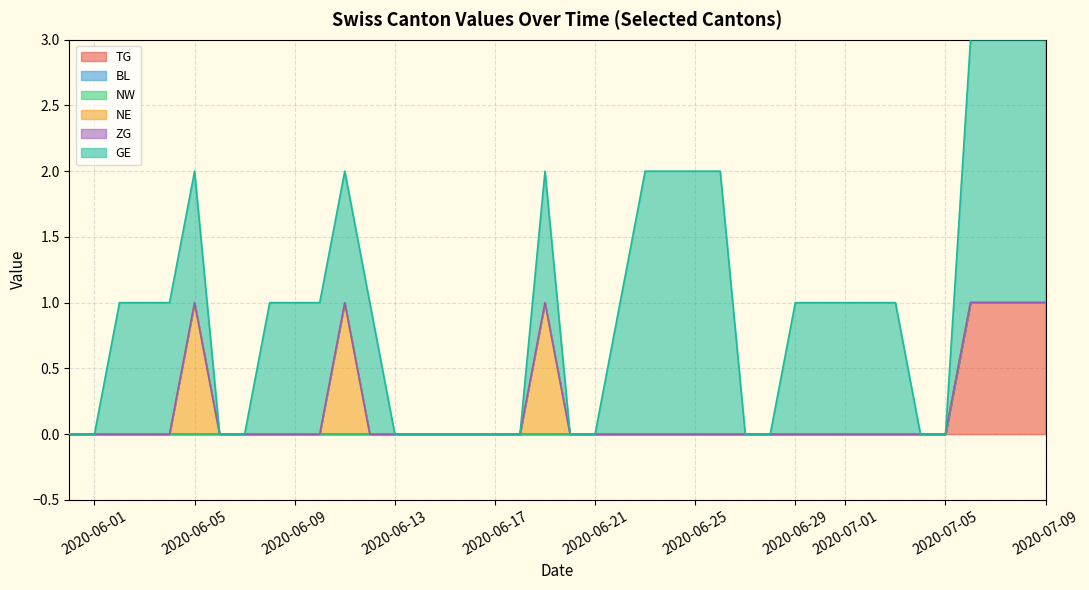

Where is NE nearest to the value 0?

2020-05-31